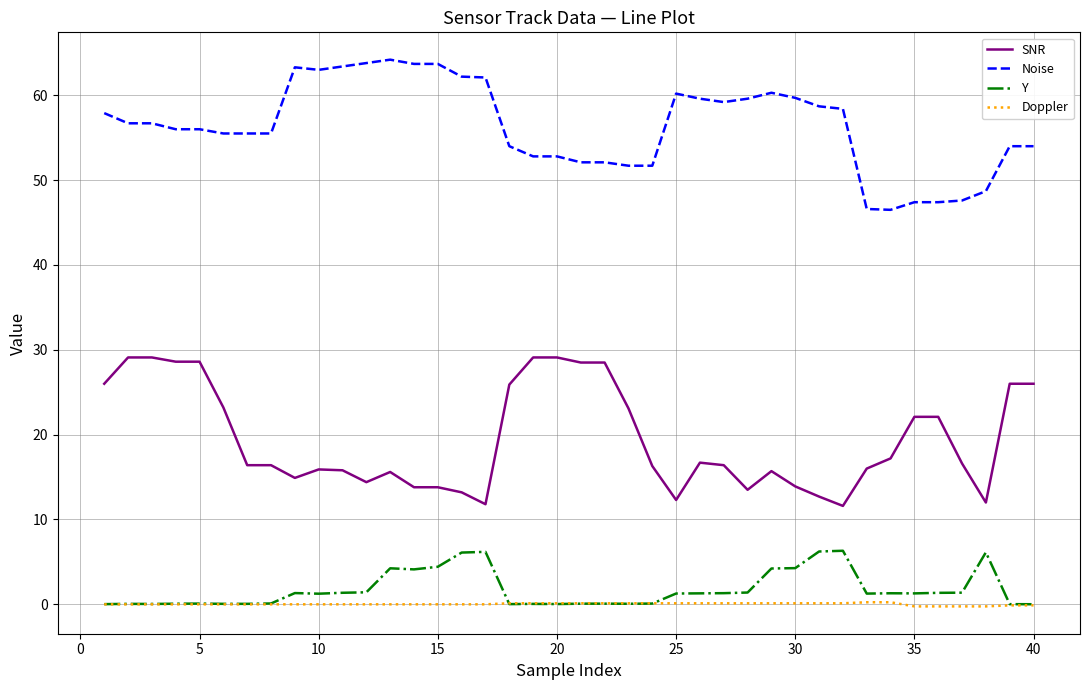

Which series has the largest total across all categories?

Noise